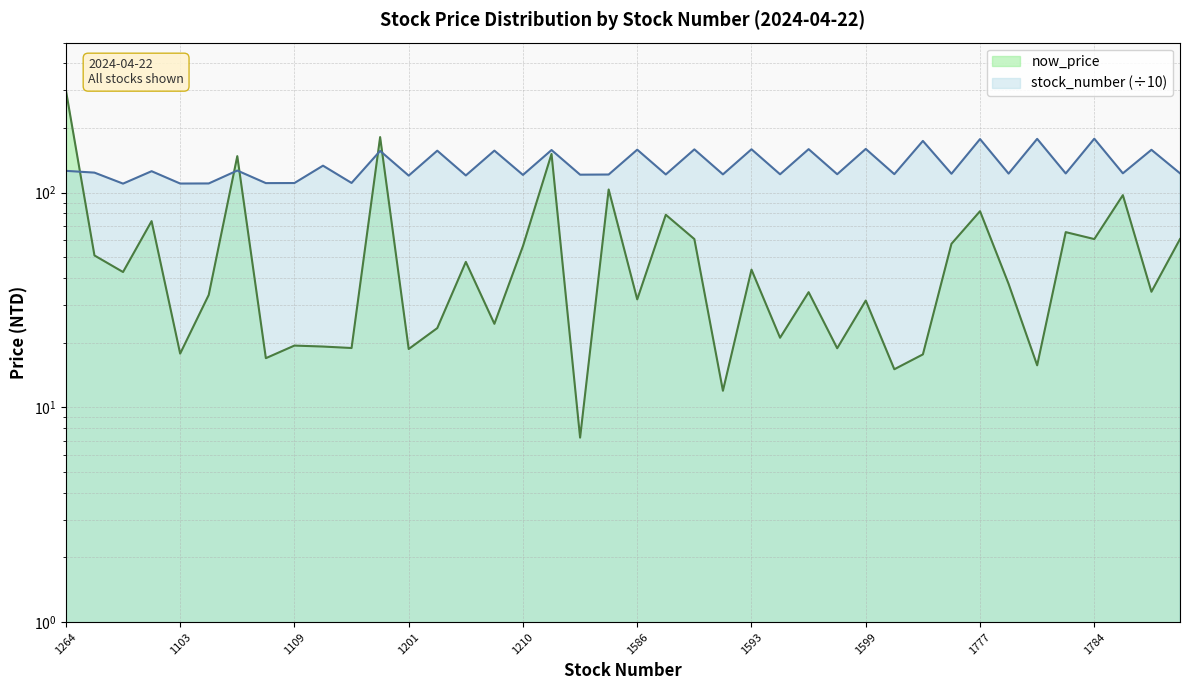

Where do stock_number and now_price first cross each other?

1264 and 1240